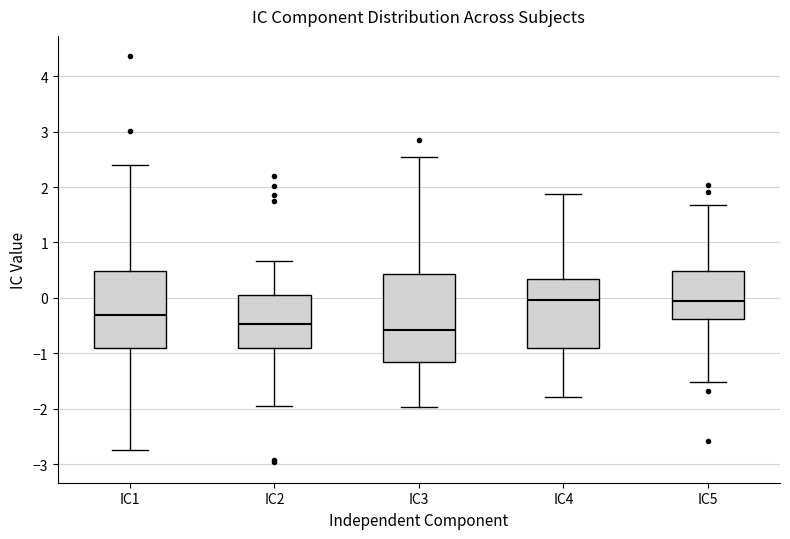

Reading left to right, read every box against the y-axis: the position of its median line, the range the box covers, and the ends of its whiskers. The values are not printed on the chart, so give them approximately, as read against the axis.

IC1: median -0.3, box -0.9 to 0.5, whiskers -2.7 to 2.4
IC2: median -0.5, box -0.9 to 0.1, whiskers -2.0 to 0.7
IC3: median -0.6, box -1.2 to 0.4, whiskers -2.0 to 2.5
IC4: median 0.0, box -0.9 to 0.3, whiskers -1.8 to 1.9
IC5: median -0.1, box -0.4 to 0.5, whiskers -1.5 to 1.7